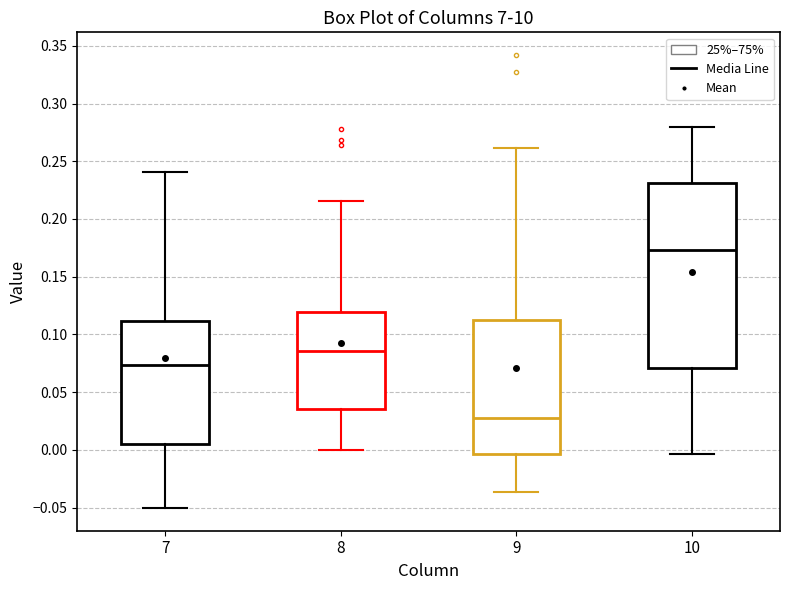

Comparing the boxes themselves (not the whiskers), which one is the tallest?

10